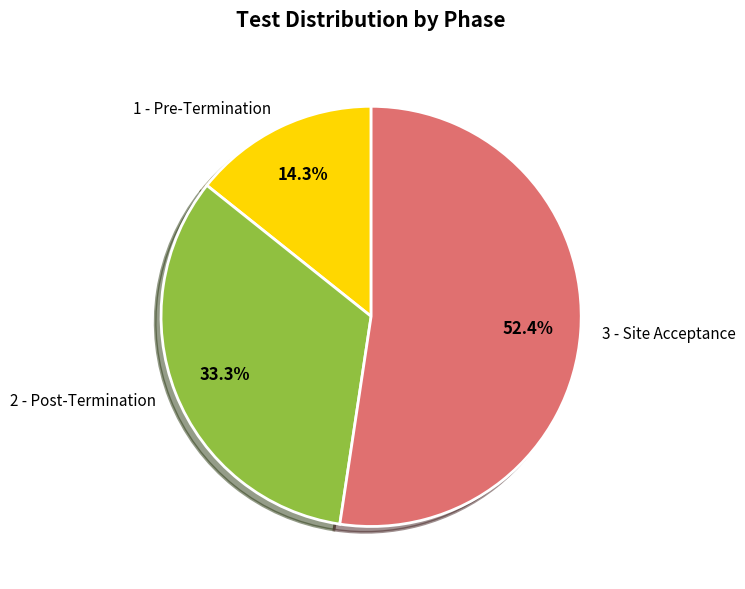

Which slice is the largest?

3 - Site Acceptance